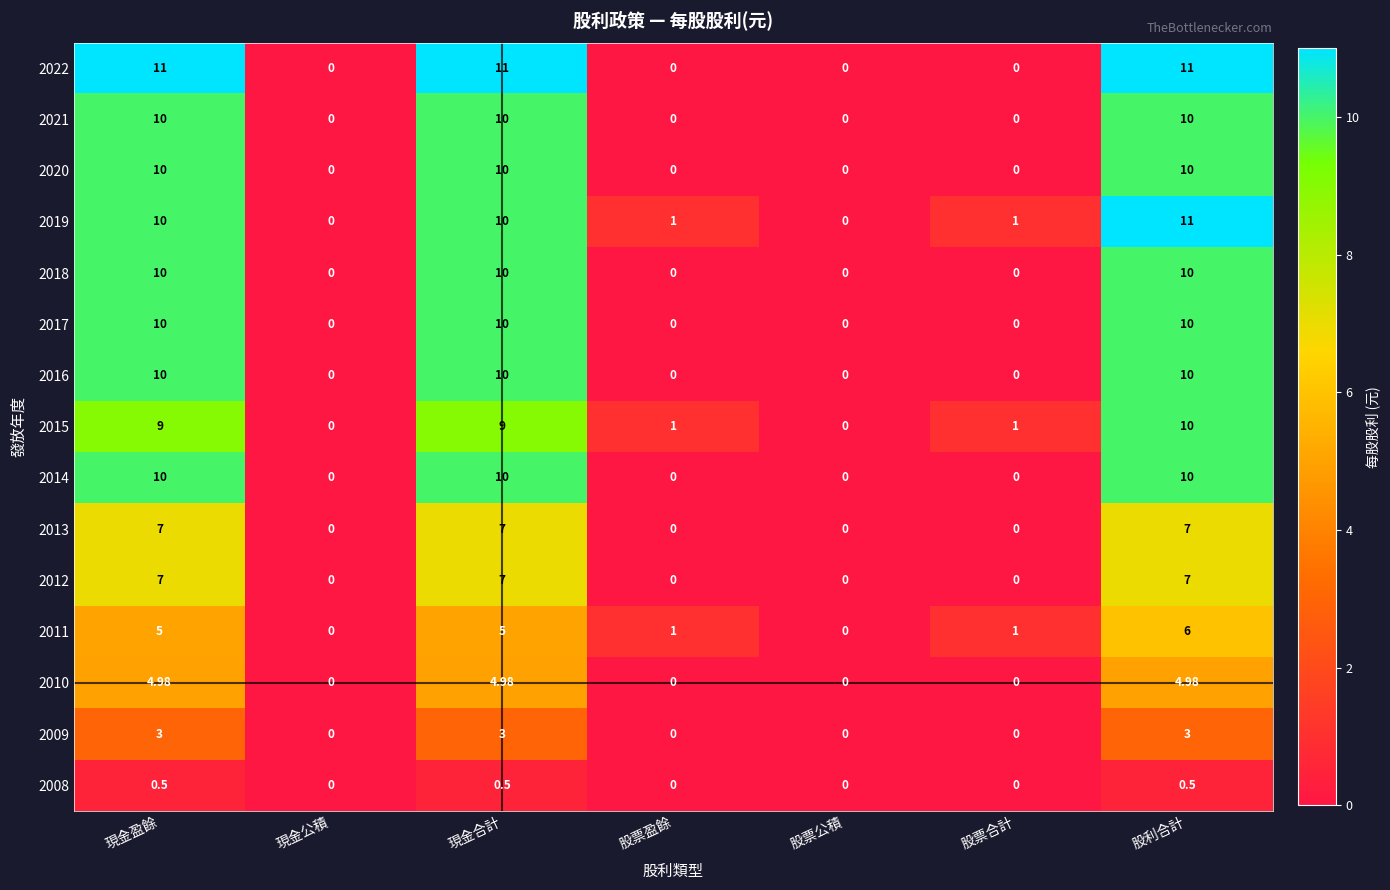

At which category is the sum across all series the highest?

股利合計